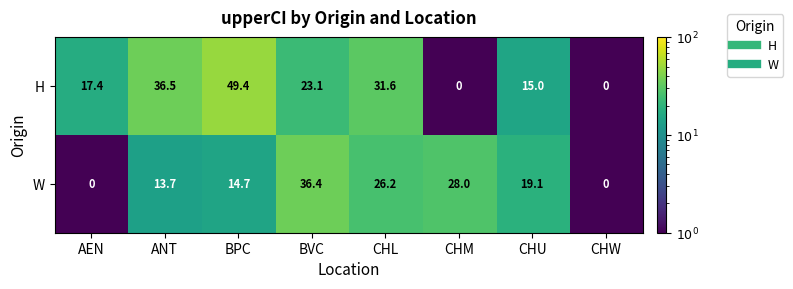

How many data points in W are less than 19?

4